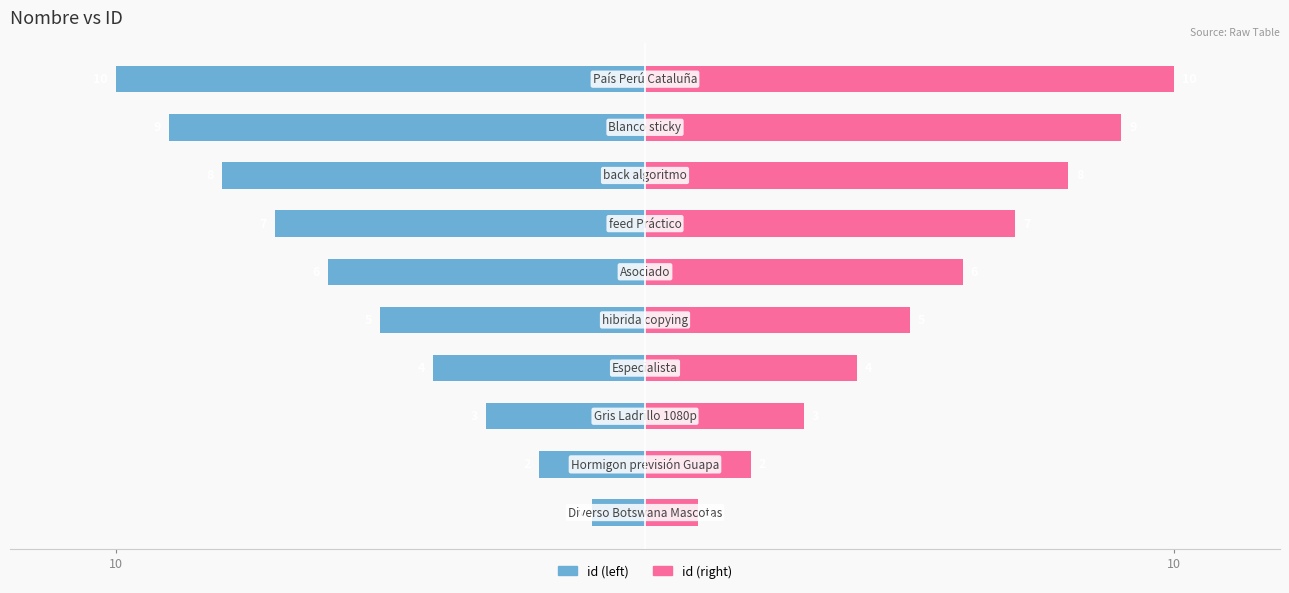

How many data points in id (left) are above -5?

4